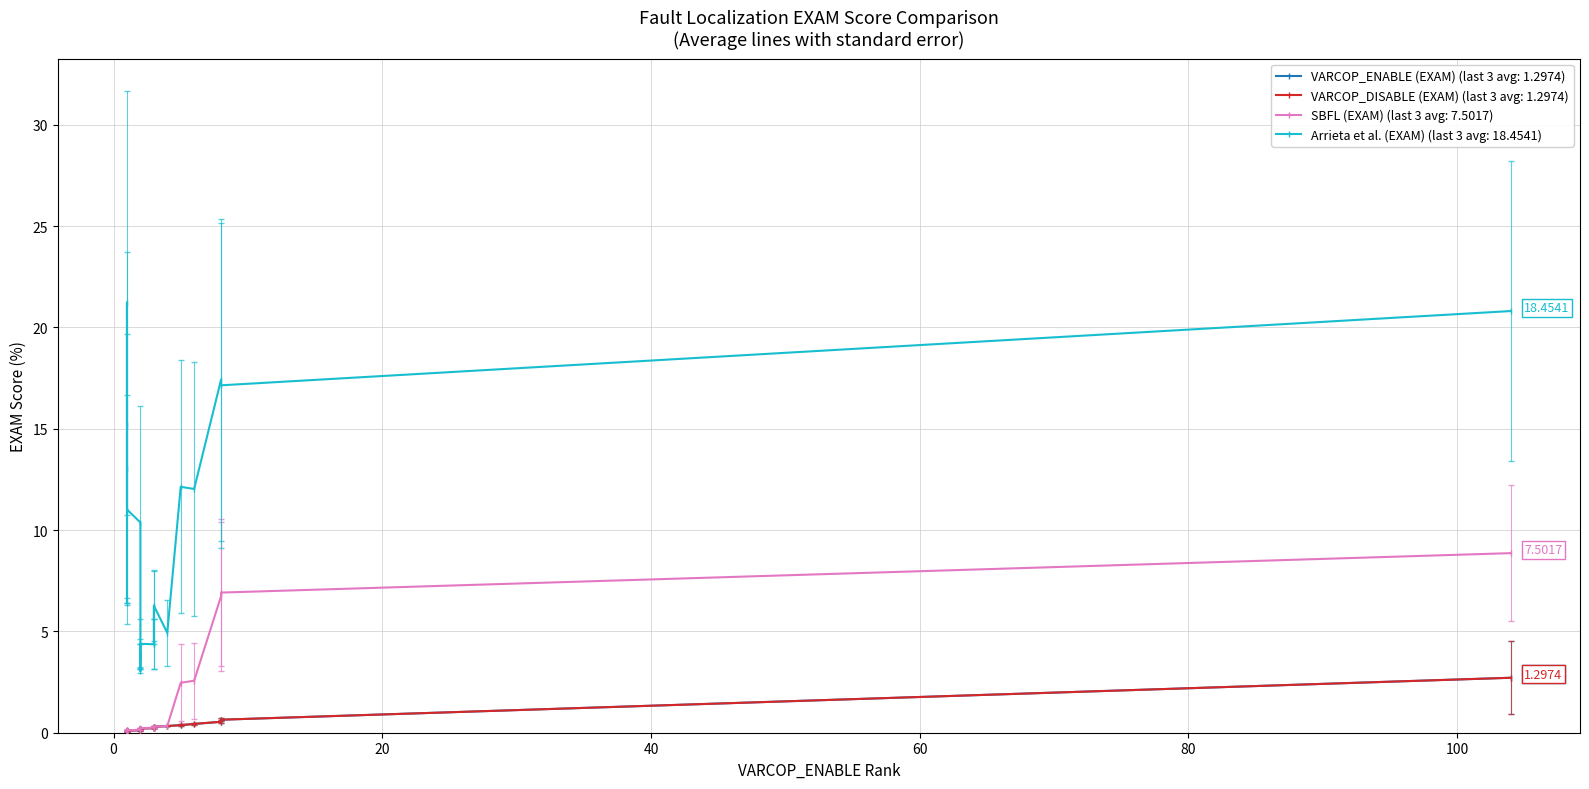

True or false: VARCOP_DISABLE (EXAM) has more than 2 interior local peaks.

True